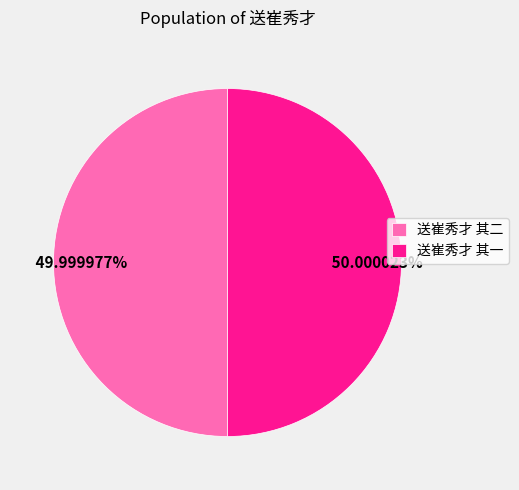

To the nearest percent, what percentage of the pie is 送崔秀才 其一?

50%